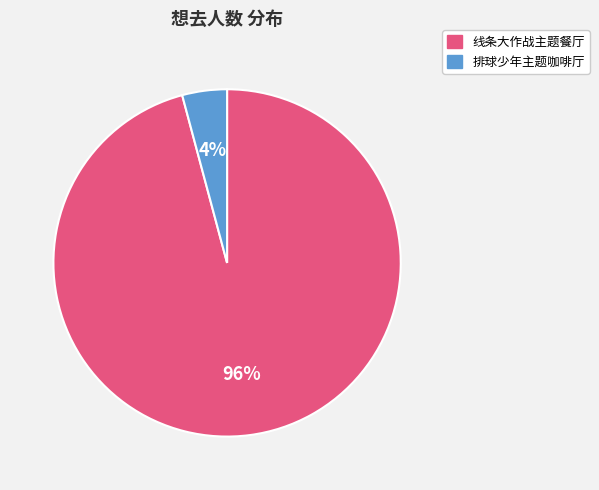

Is there a majority slice in this chart?

Yes